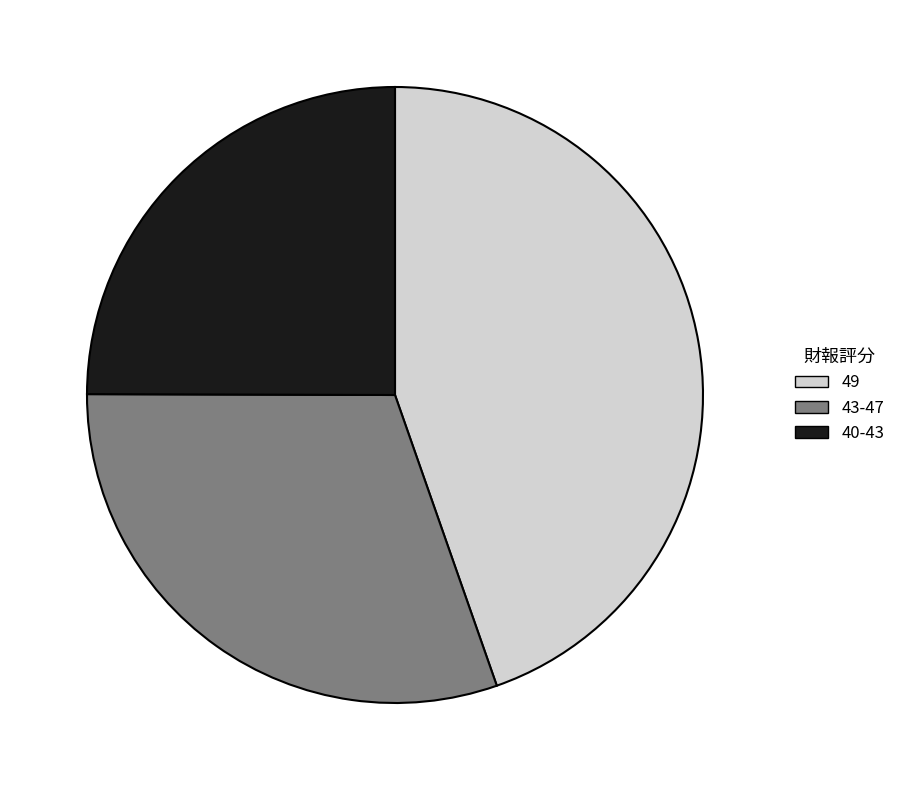

Is there any slice that represents more than half of the pie?

No